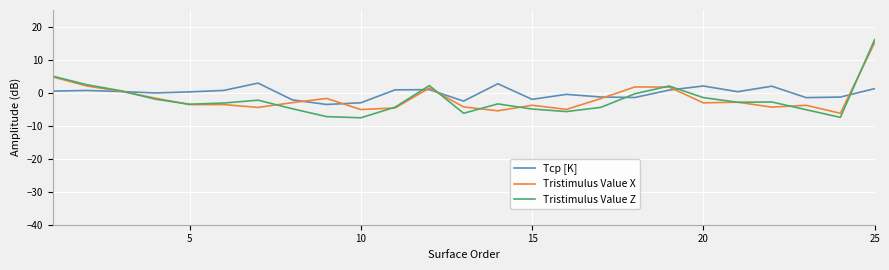

Does the chart display data point markers on the line(s)?

No